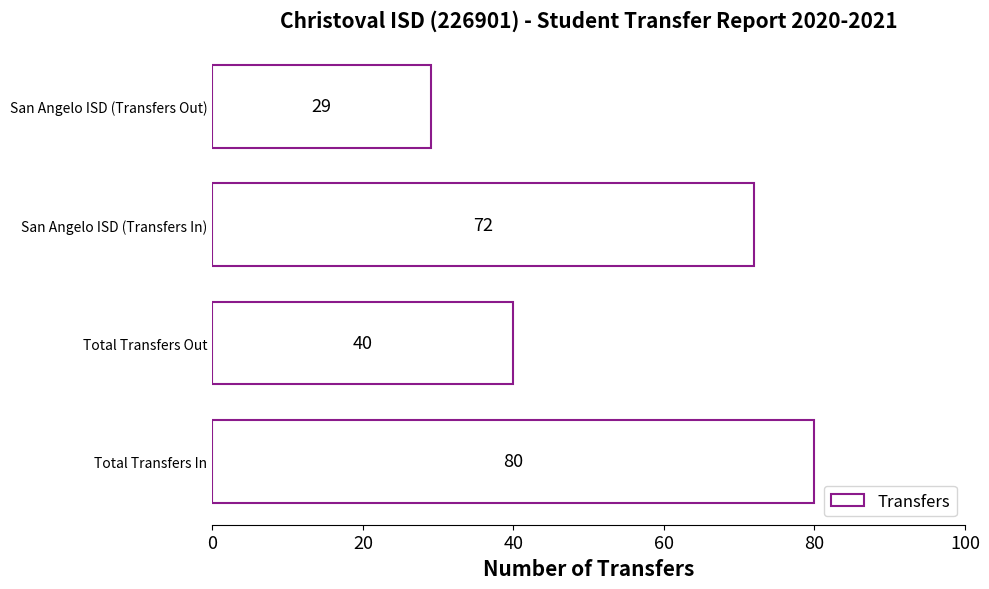

Which label corresponds to the smallest value in the chart?

San Angelo ISD (Transfers Out)